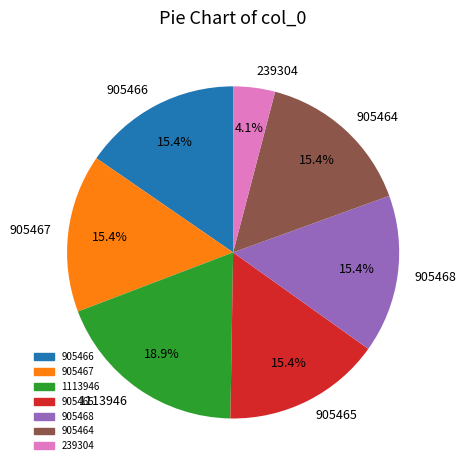

To the nearest percent, what is the average slice percentage?

14%